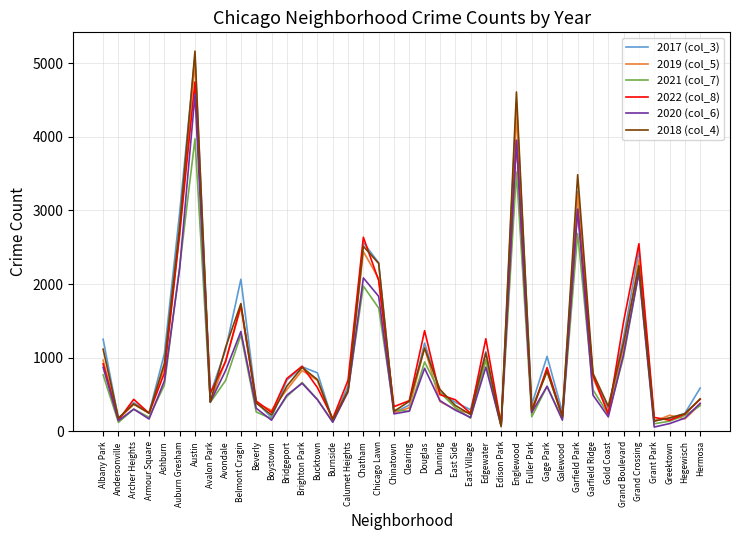

At which category does the chart reach its peak across all series?

Austin